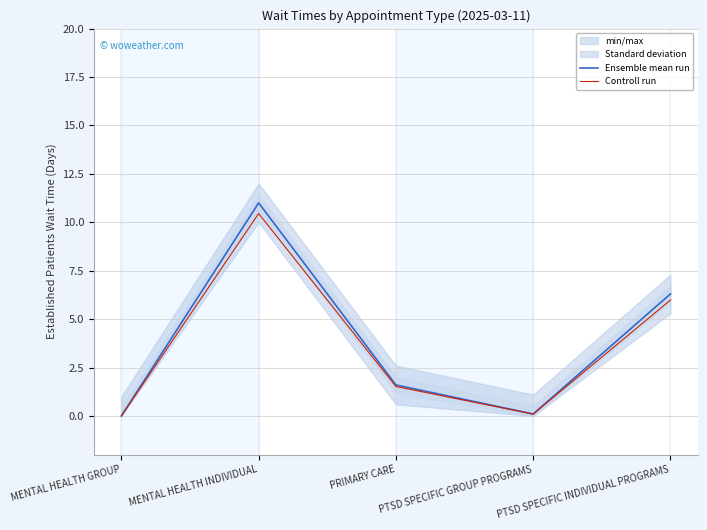

Which series changed the most between PRIMARY CARE and PTSD SPECIFIC INDIVIDUAL PROGRAMS?

Ensemble mean run